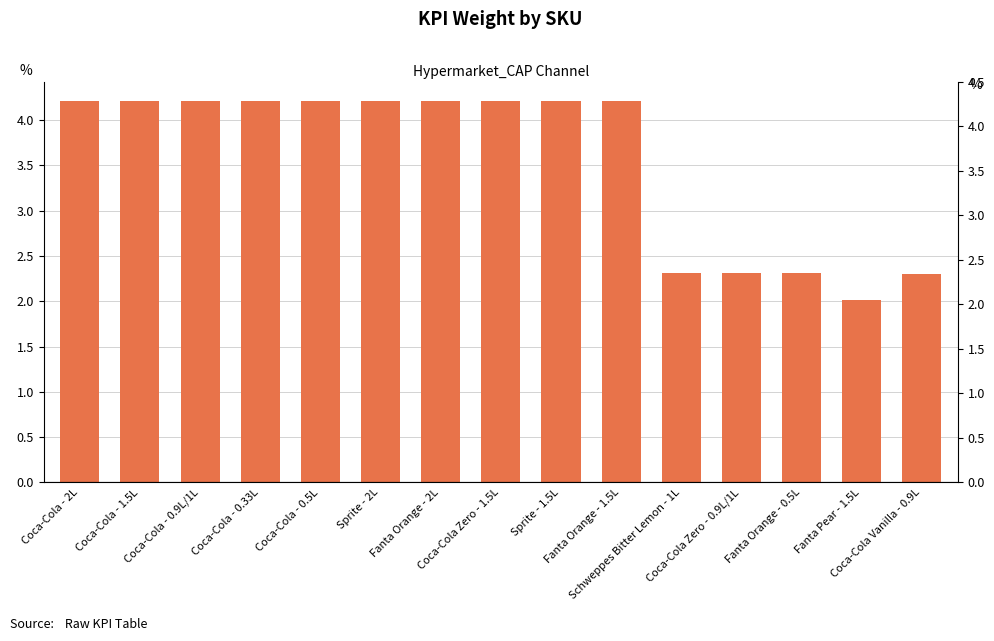

What is the greatest value displayed?

4.2